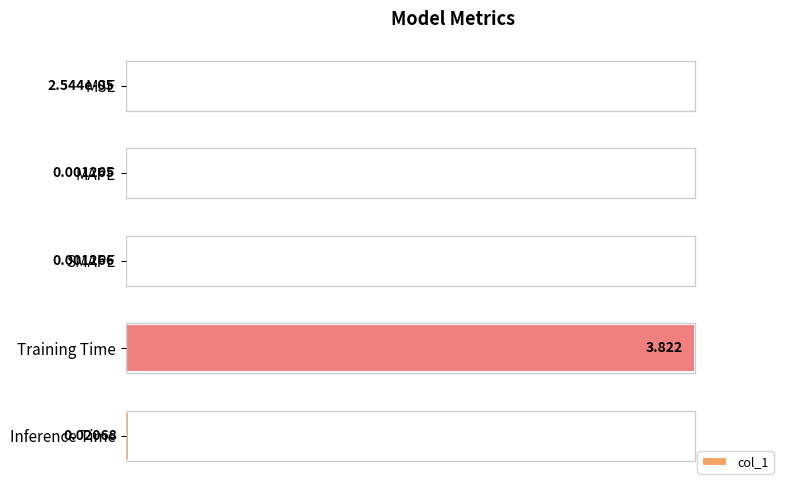

What is the sum of all values?

1.0